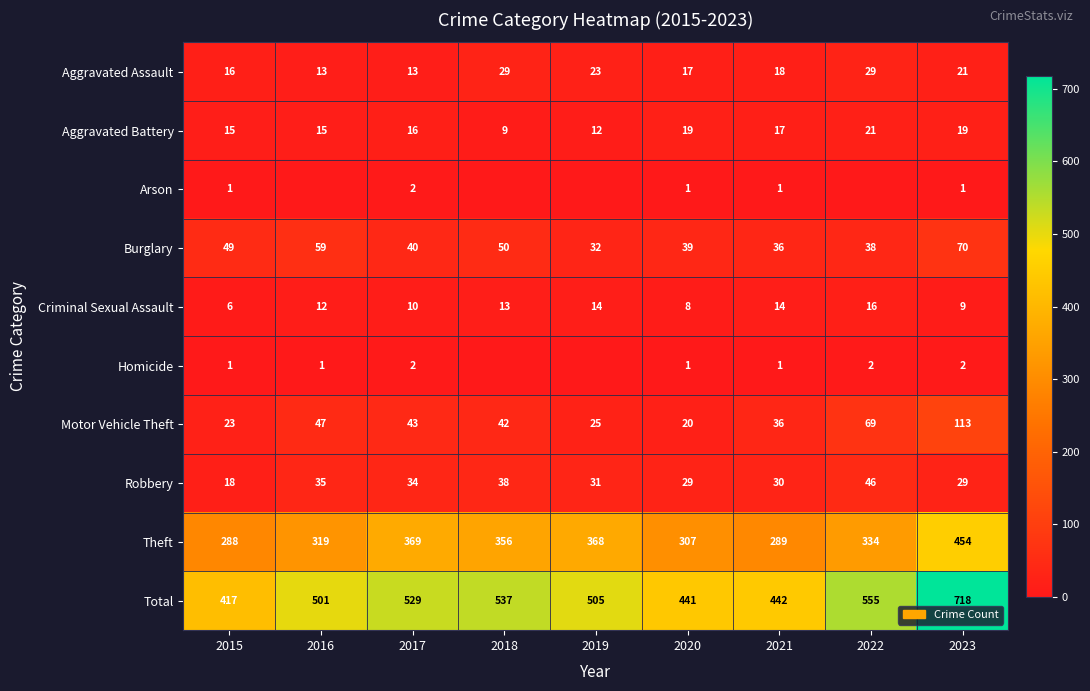

Which category has the lowest value across all series?

2016